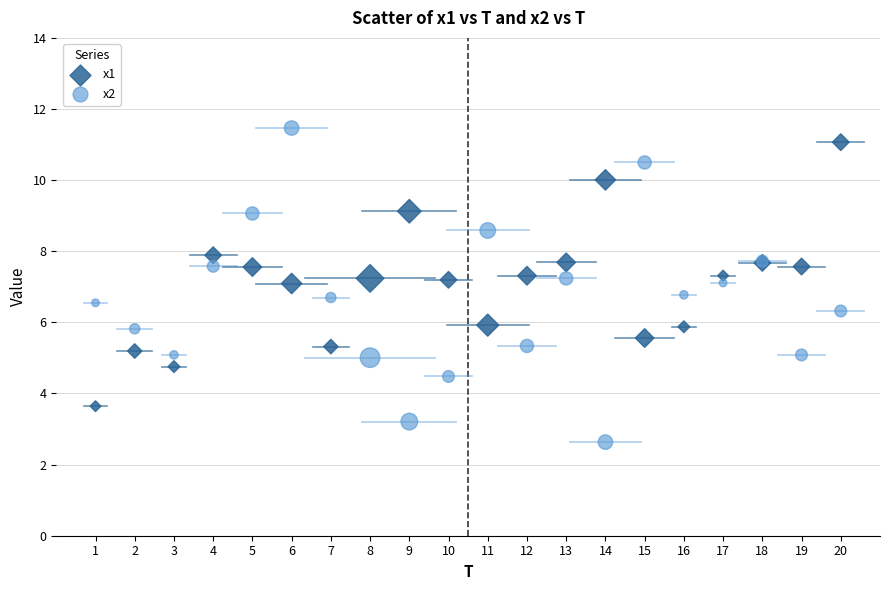

Which series has the largest Y range (max minus min)?

x2